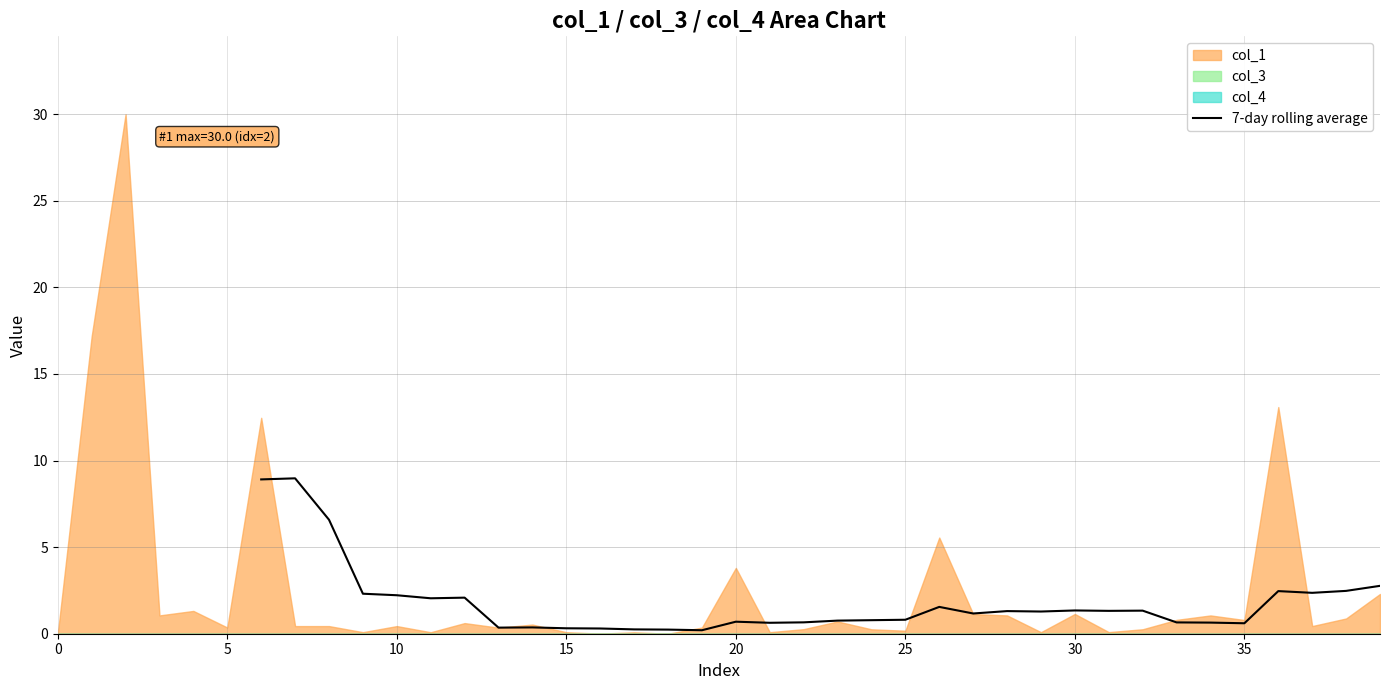

What is the highest value of the 7-day rolling average series?

9.0